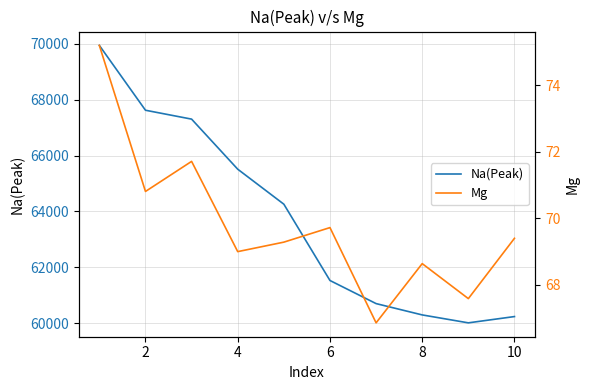

What is the difference between the maximum and minimum values in the Mg series?

8.4